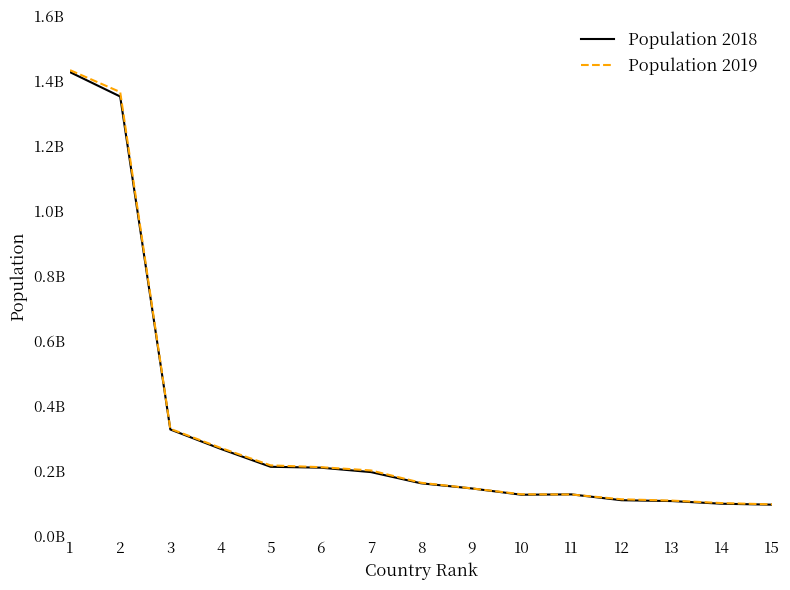

List the series in order of their overall mean, highest first.

Population 2019, Population 2018